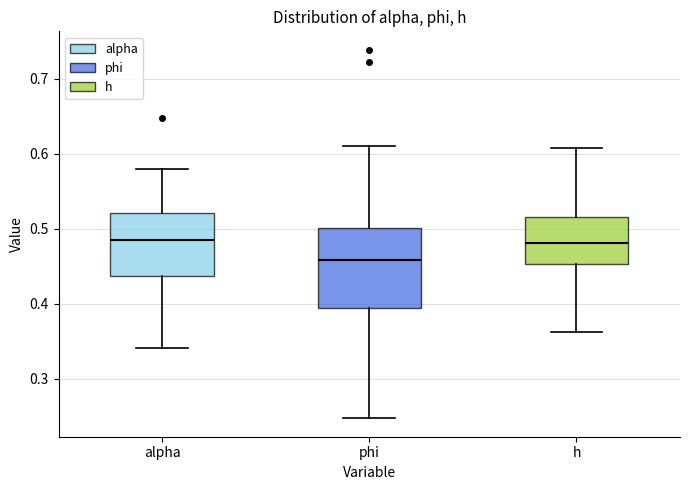

Which box's median line is the lowest?

phi